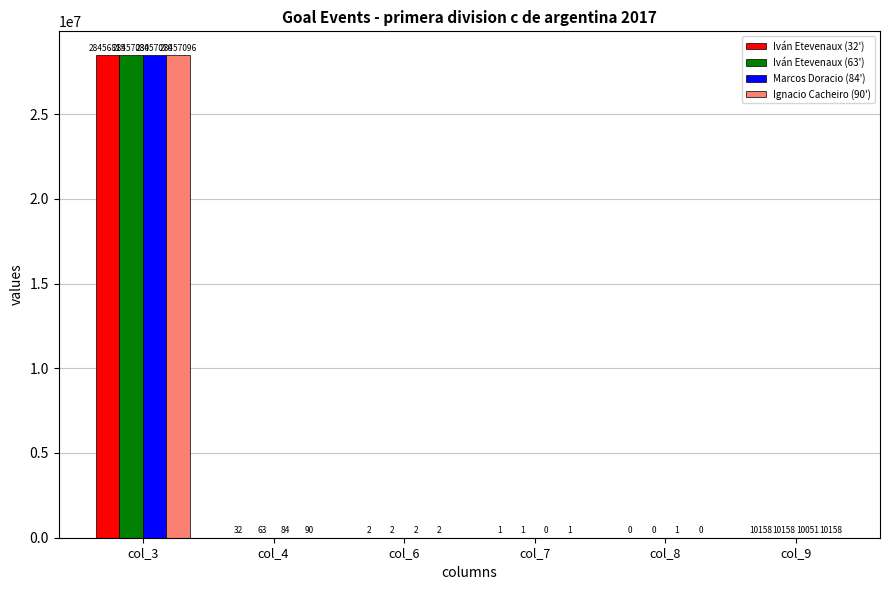

The value of Marcos Doracio (84') at col_8 is 1. True or false?

True